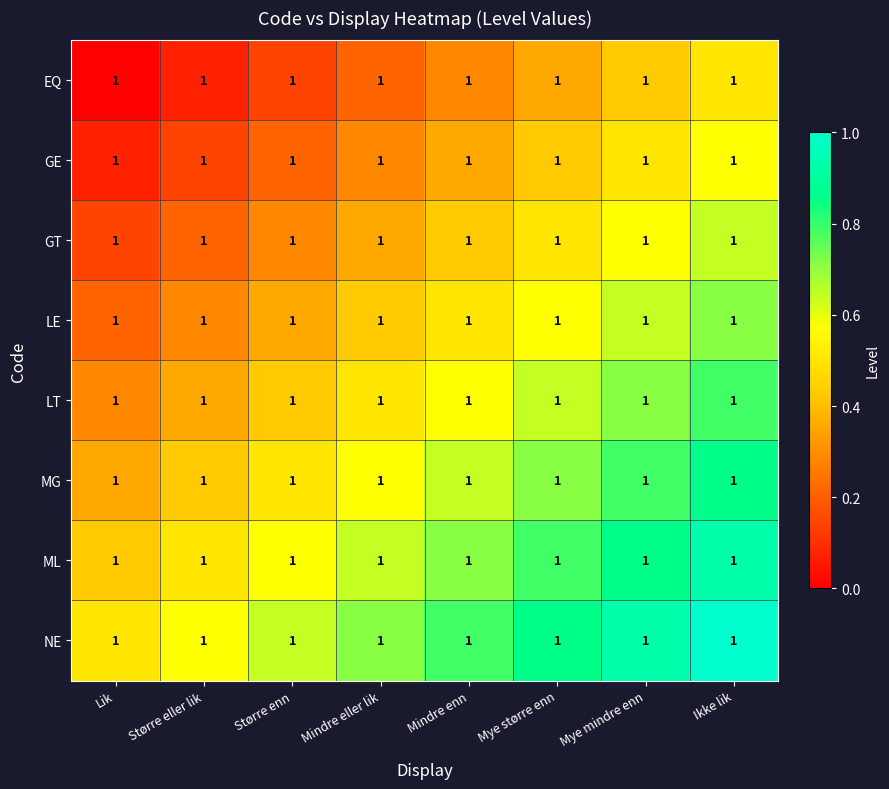

At how many categories does at least one series exceed 0?

8